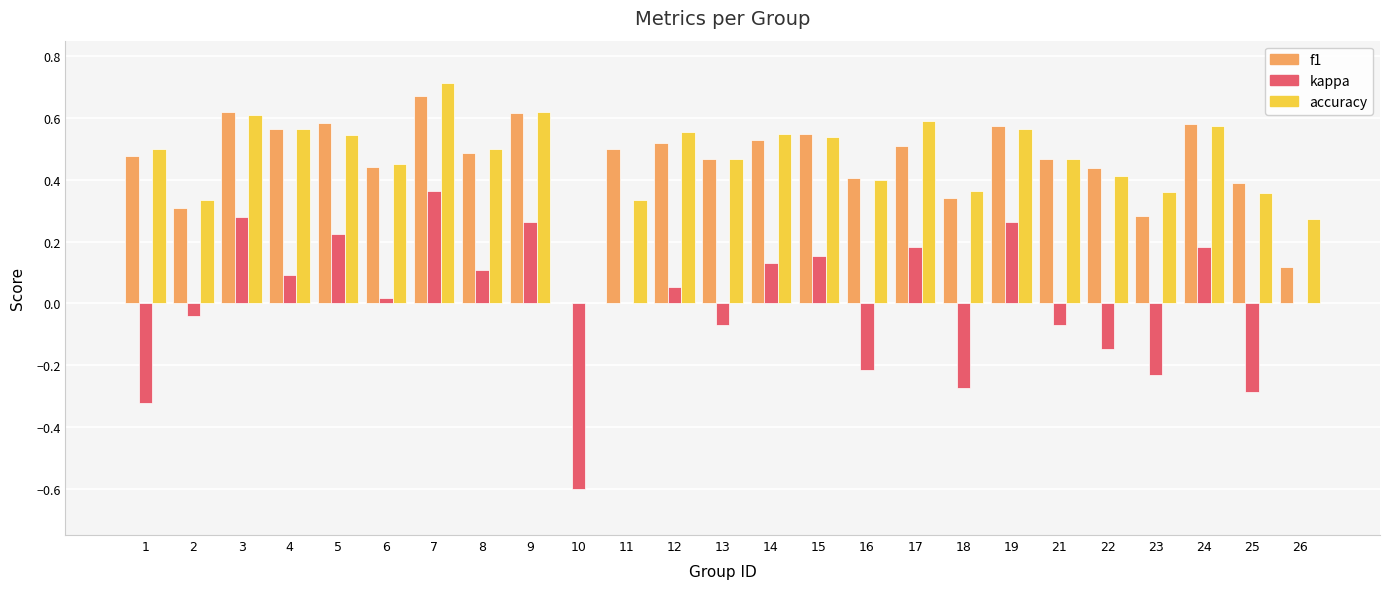

At which label is f1 closest to 0?

10